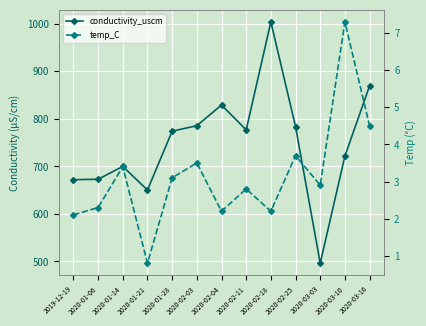

What is the difference between the highest and lowest values at 2020-03-16?

865.0